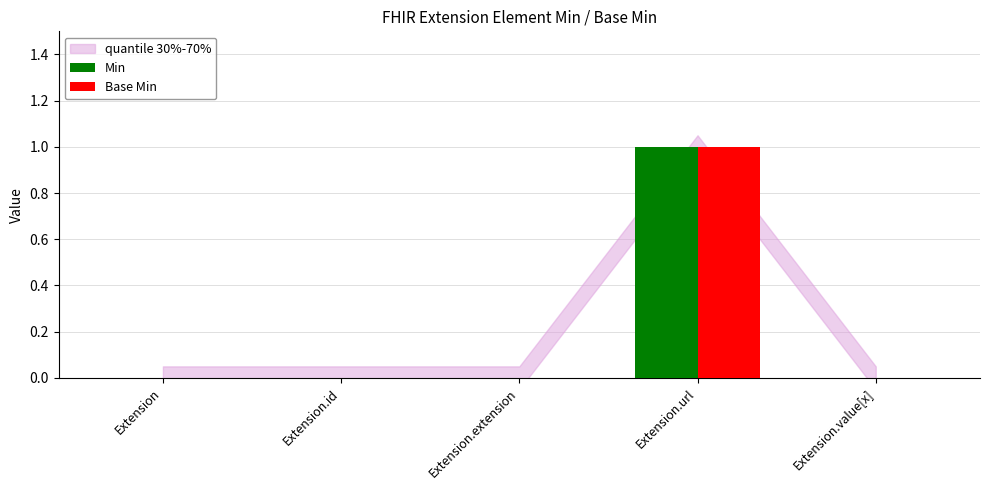

What is the maximum value for Base Min?

1